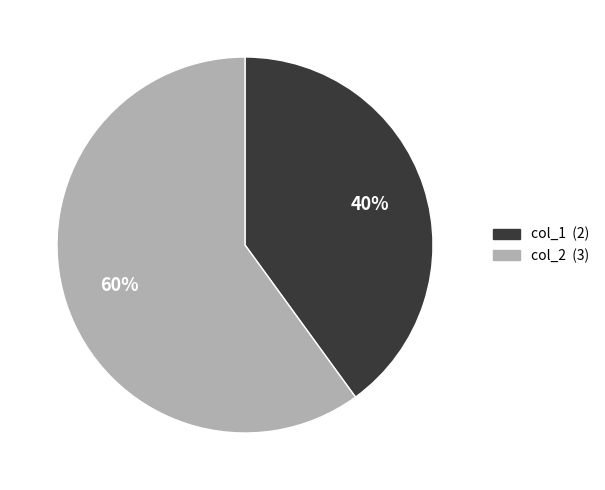

What is the smallest slice in the pie chart?

col_1